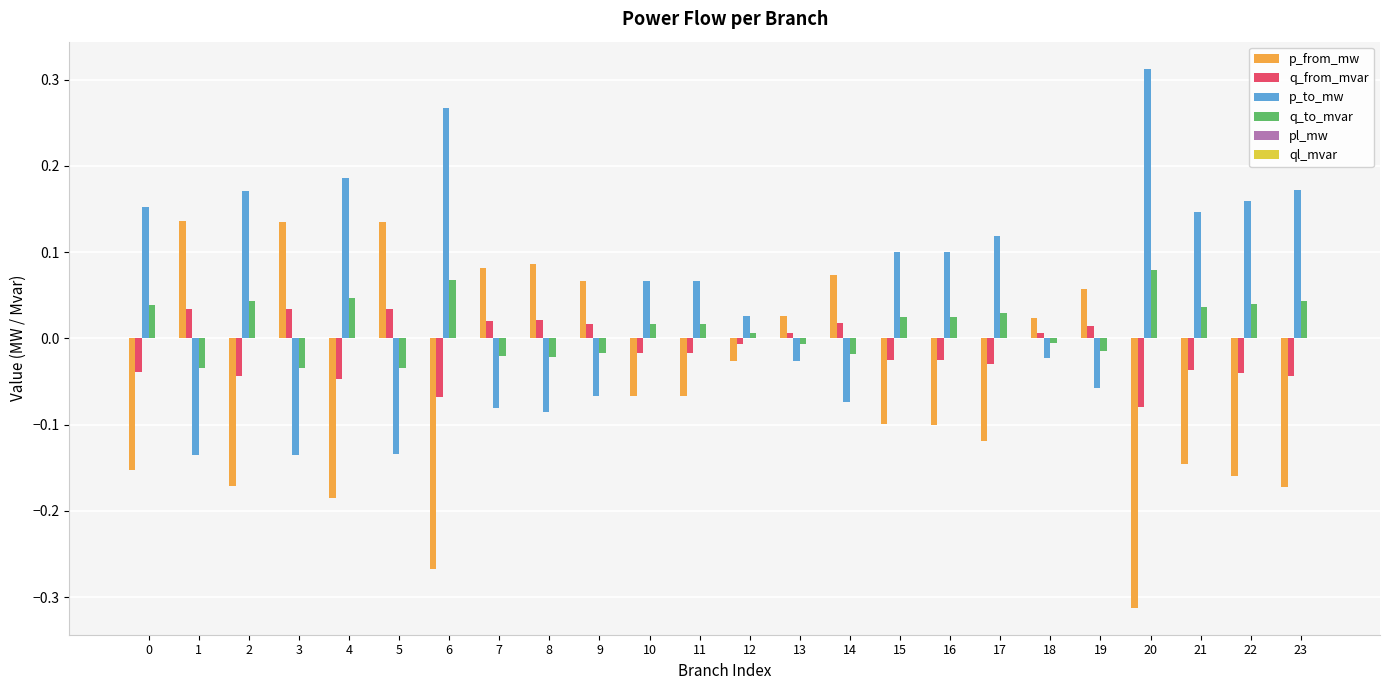

Which series has the largest total across all categories?

p_to_mw